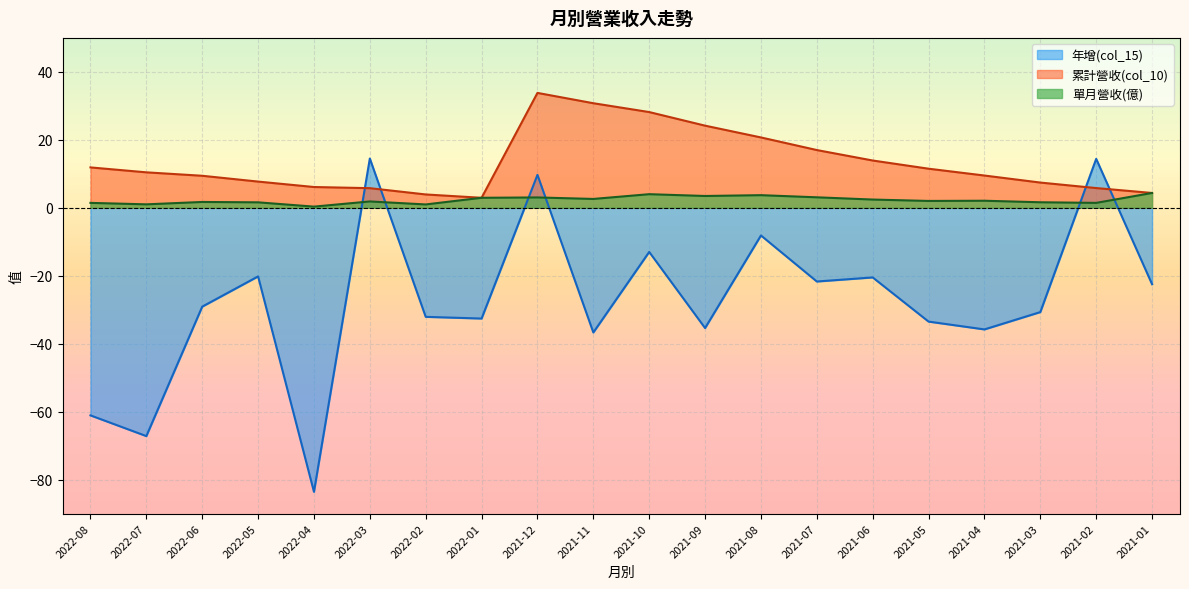

The value of 單月營收(億) at 2021-11 is 2.6. True or false?

True